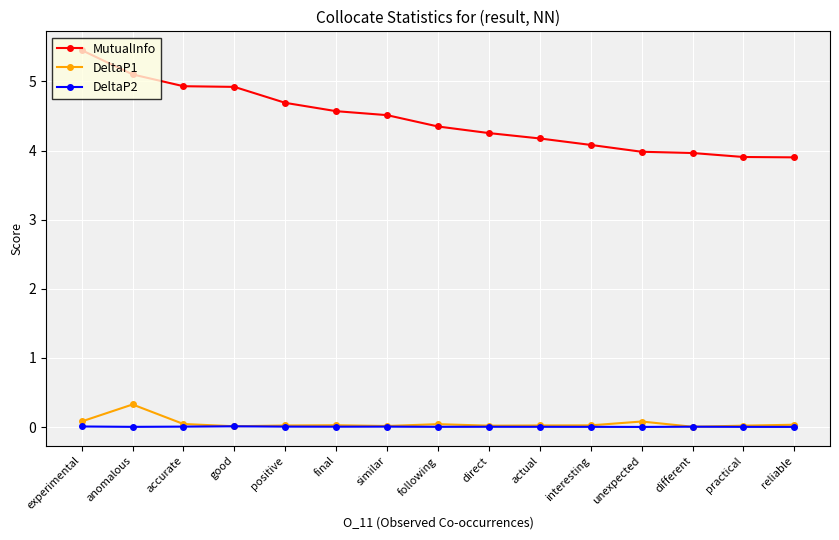

What is the difference between the MutualInfo values at anomalous and similar?

0.6